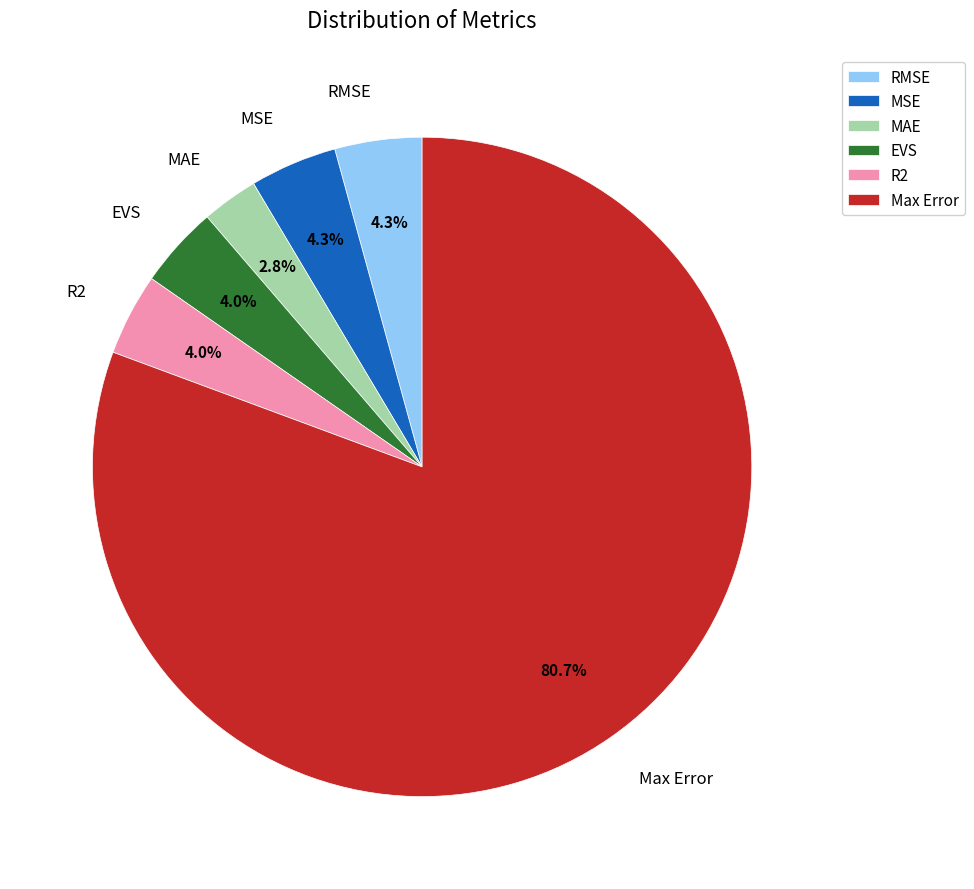

How many segments does this pie chart have?

6